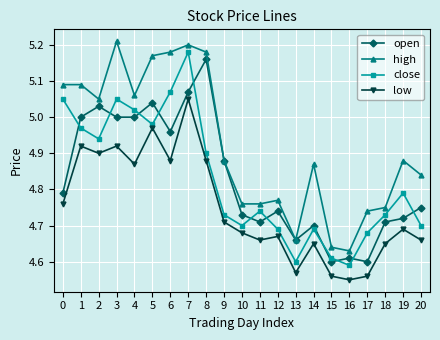

How many series are shown in this chart?

4